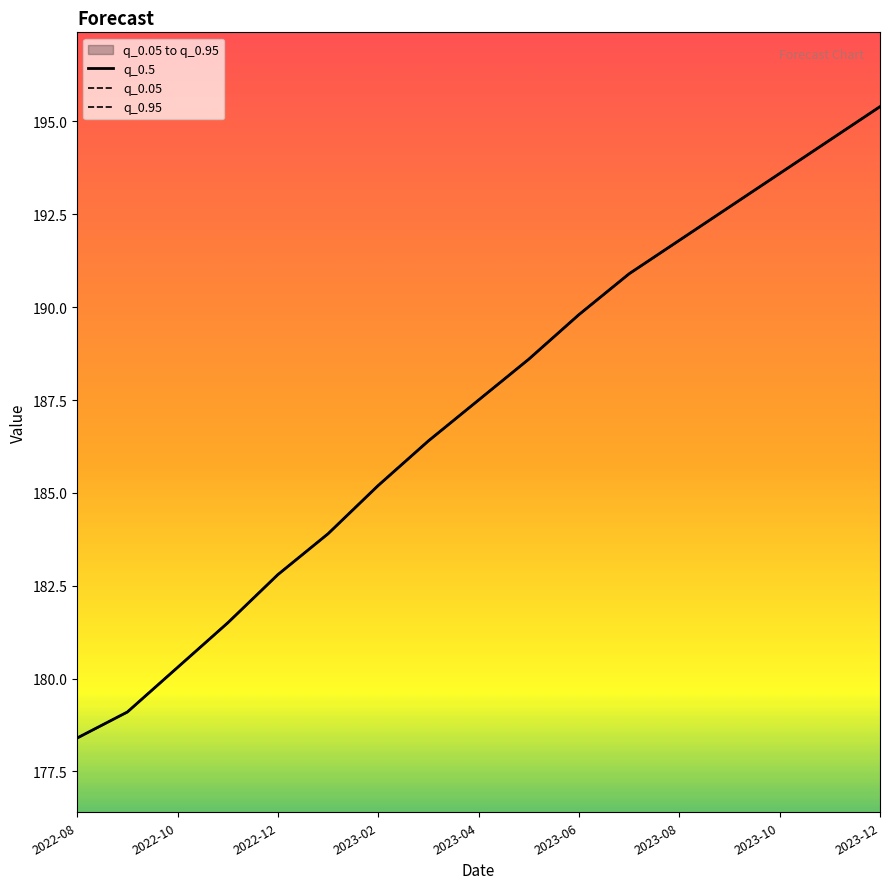

At 15, list the series in order from smallest to largest.

q_0.5, q_0.05, q_0.95